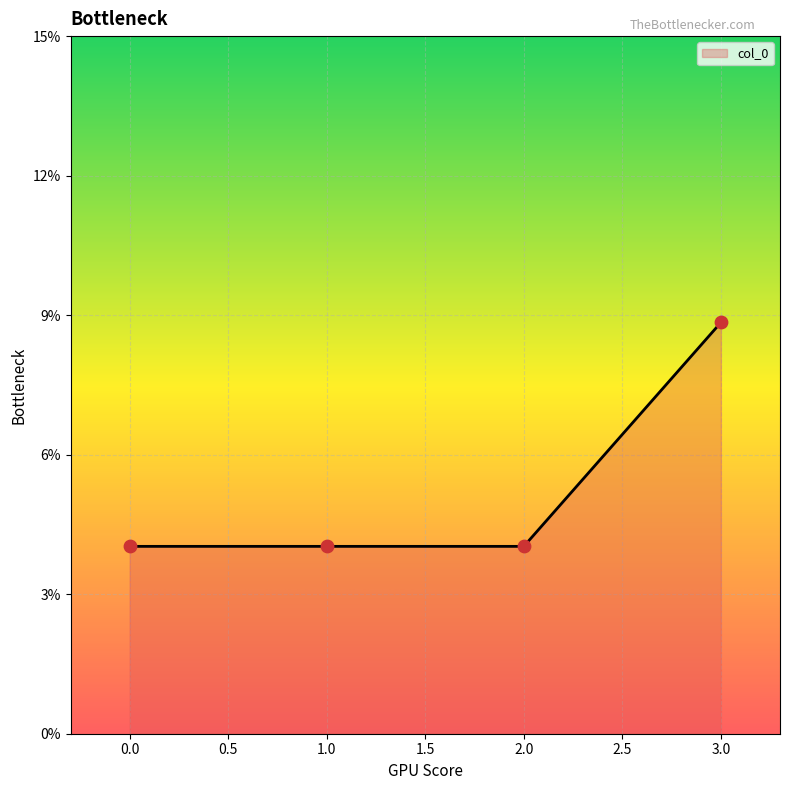

Between 3.0 and 2.0, which is larger?

3.0